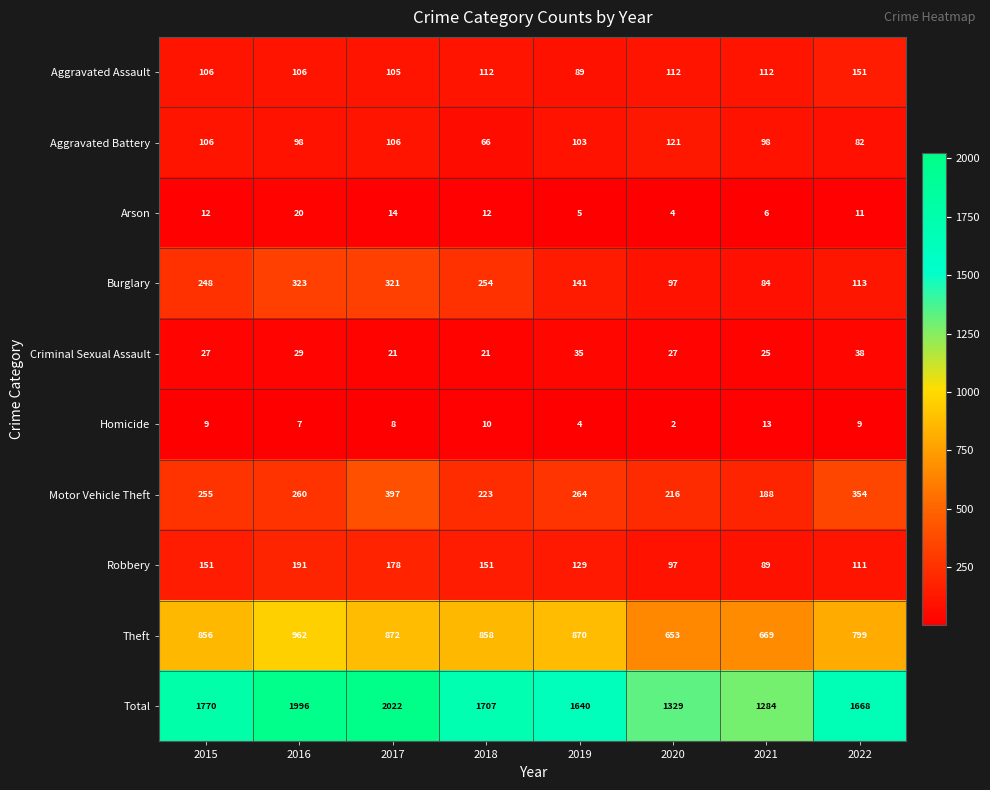

What is the minimum value for Total?

1284